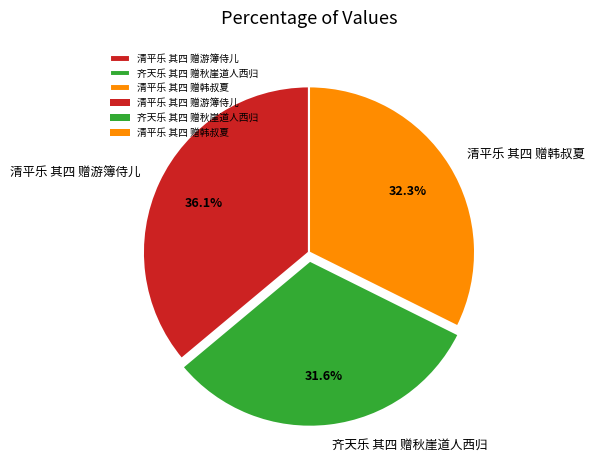

Which category has the smallest portion of the pie?

齐天乐 其四 赠秋崖道人西归